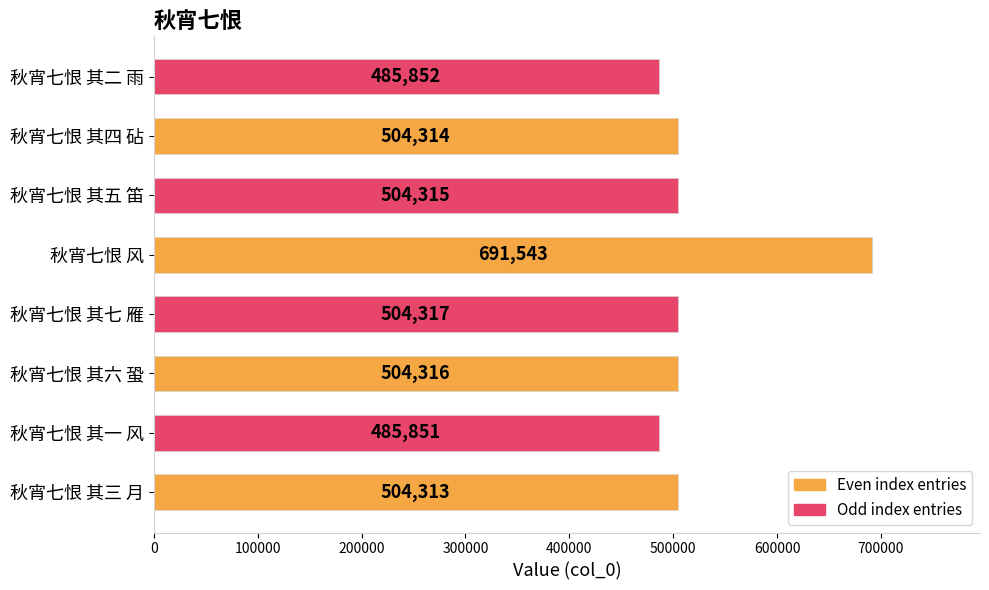

Where is the data nearest to the value 588697?

秋宵七恨 其七 雁